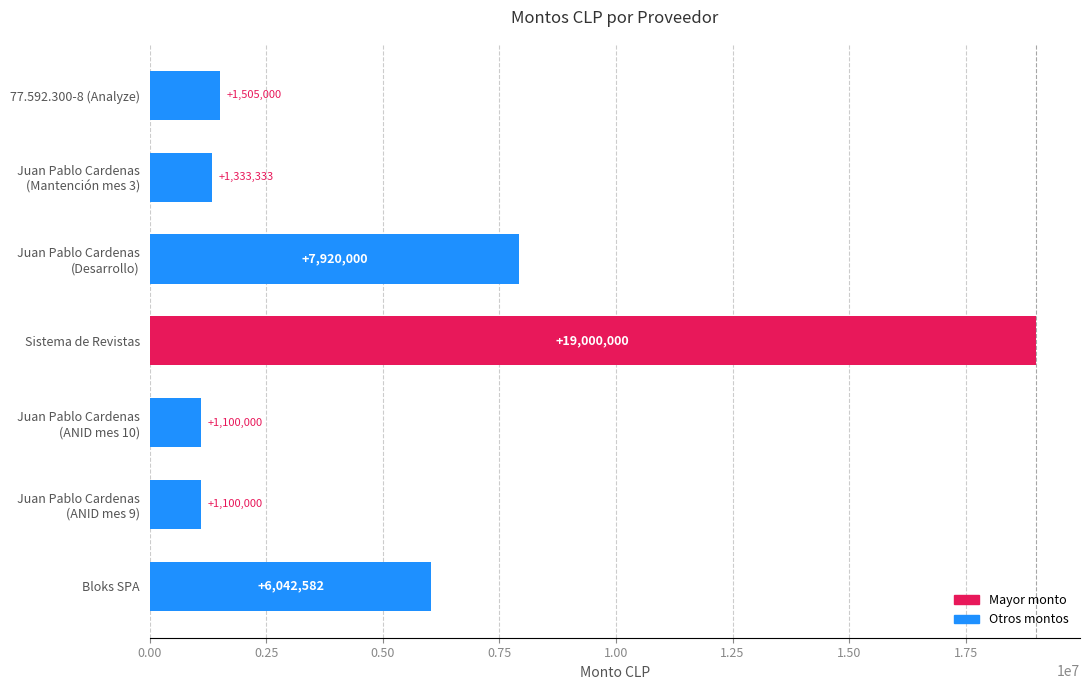

What is the smallest value displayed?

1100000